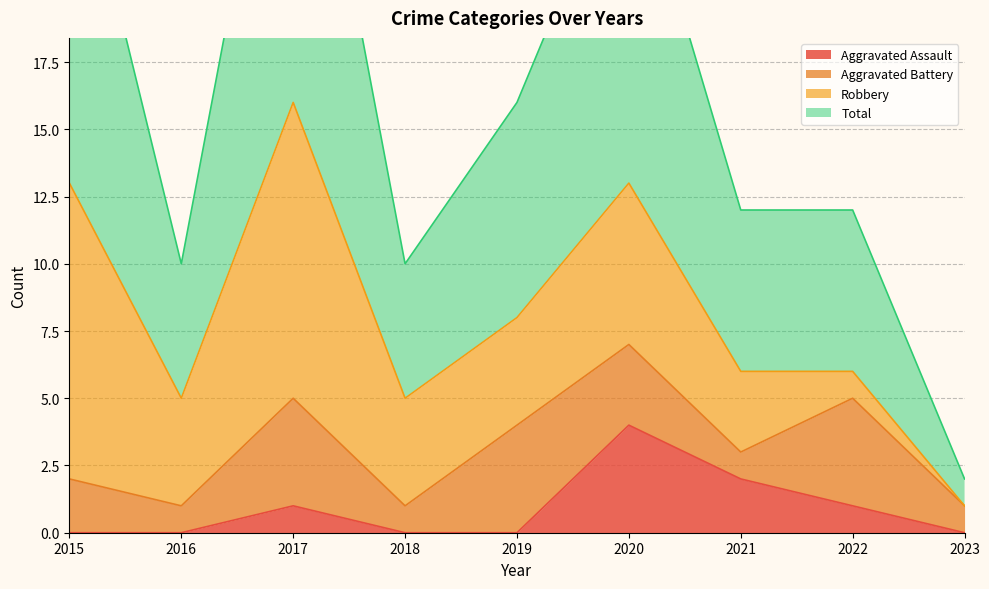

What is the sum of all Aggravated Assault values?

8